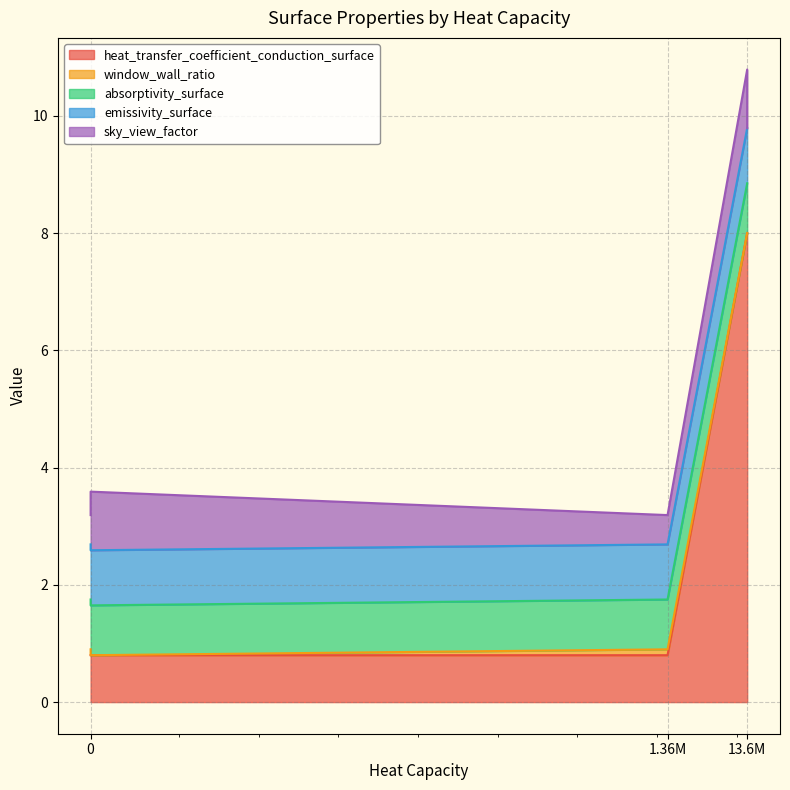

At which category does window_wall_ratio reach its first local peak?

1360000